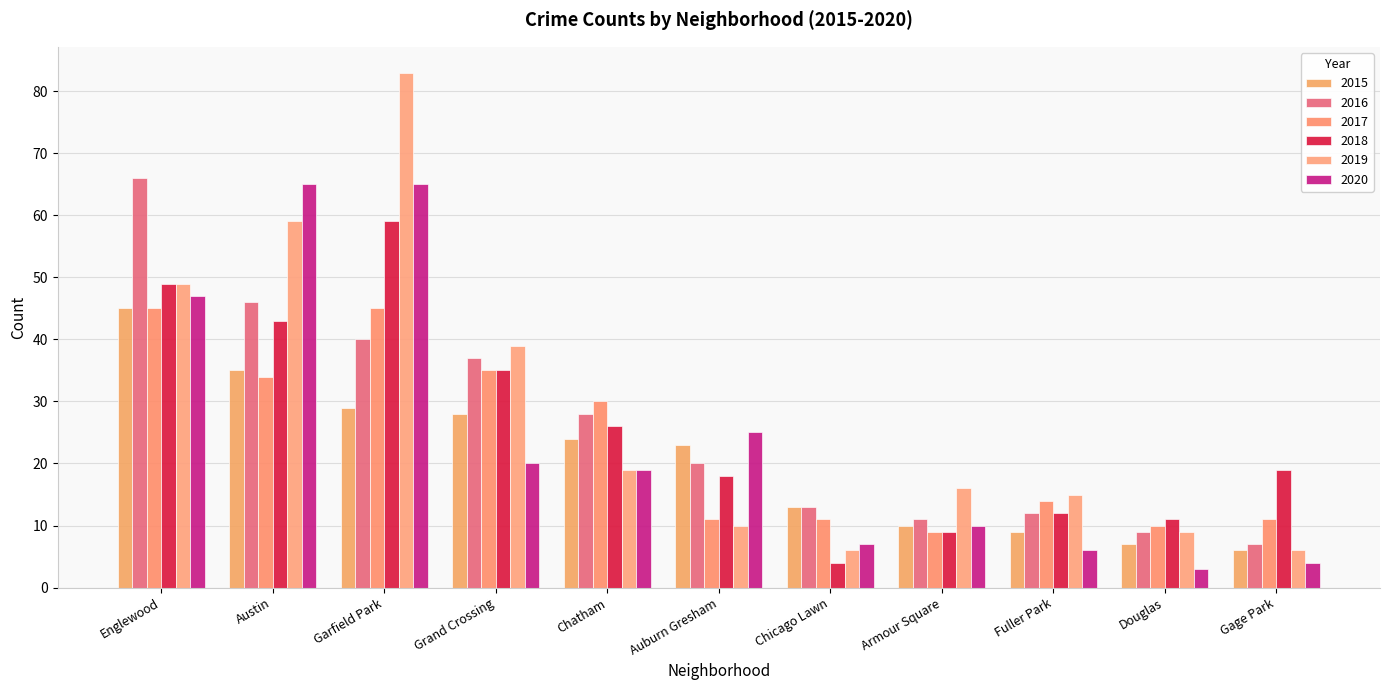

Where is 2016 nearest to the value 36?

Grand Crossing